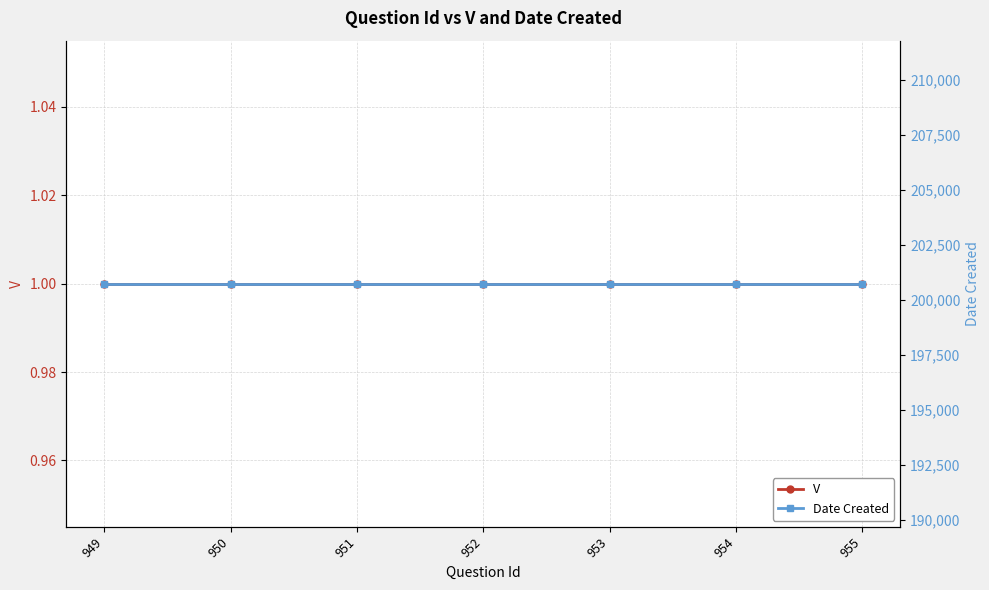

Between 954 and 953, which is larger?

954